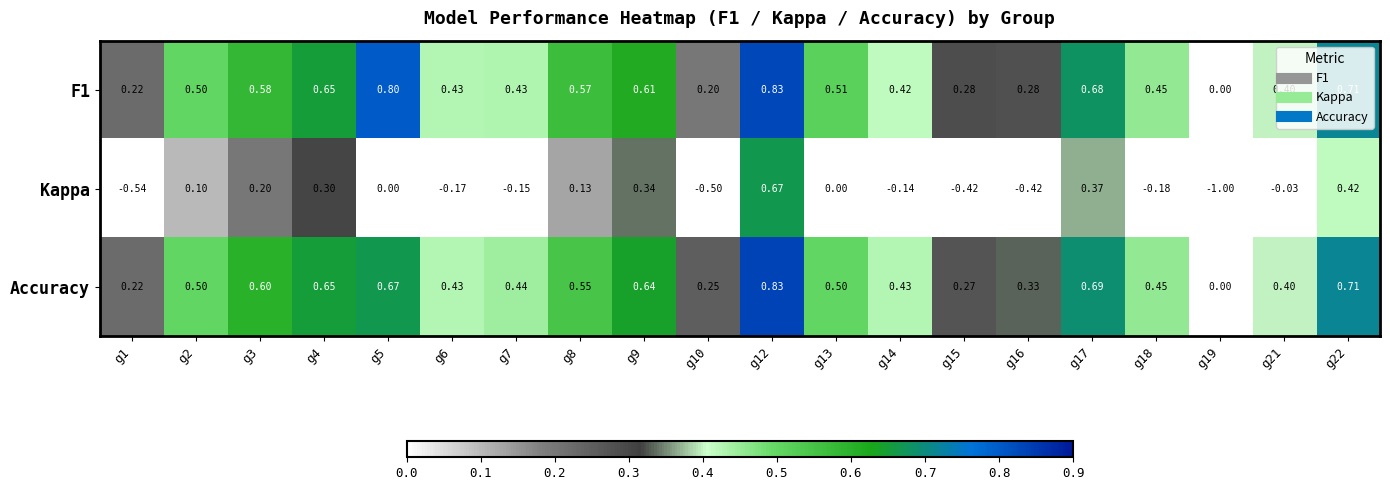

Is the value of F1 at g16 greater than the value of Kappa at g3?

Yes